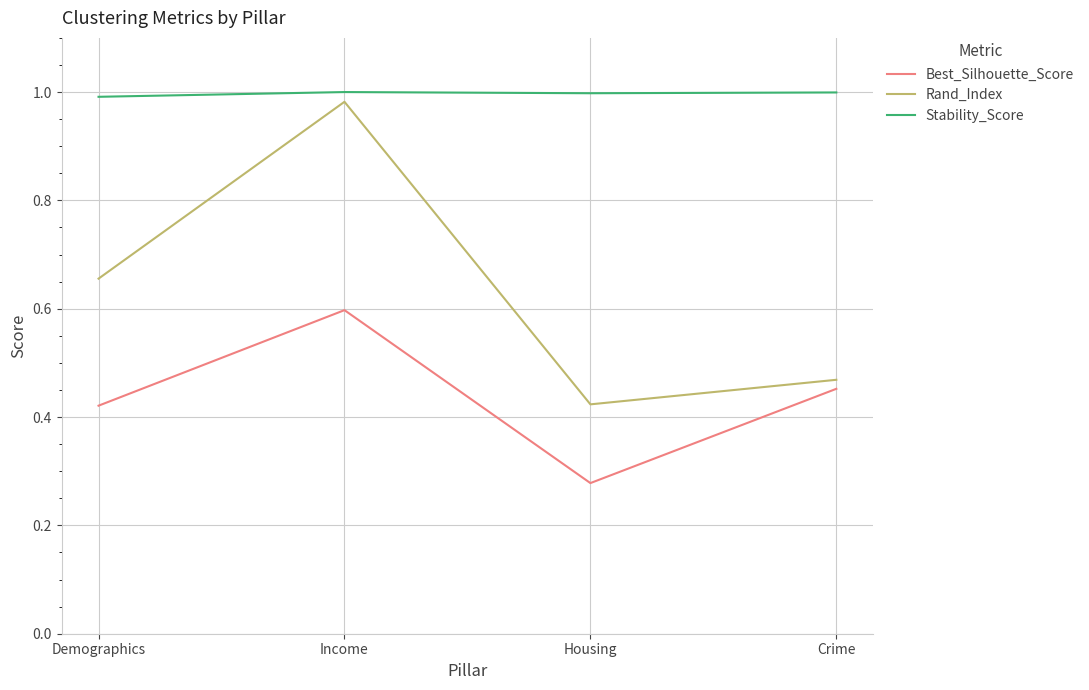

Which category has the lowest value across all series?

Housing